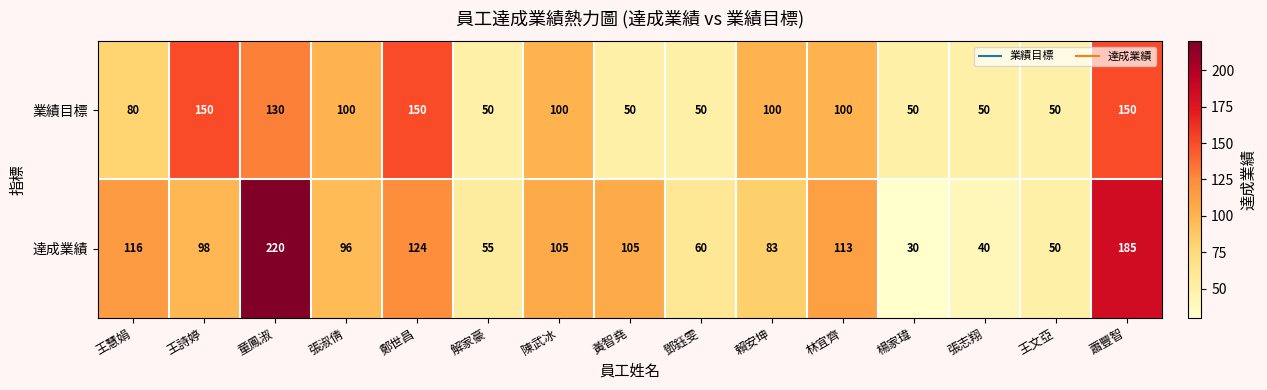

How many data points does each series have?

15